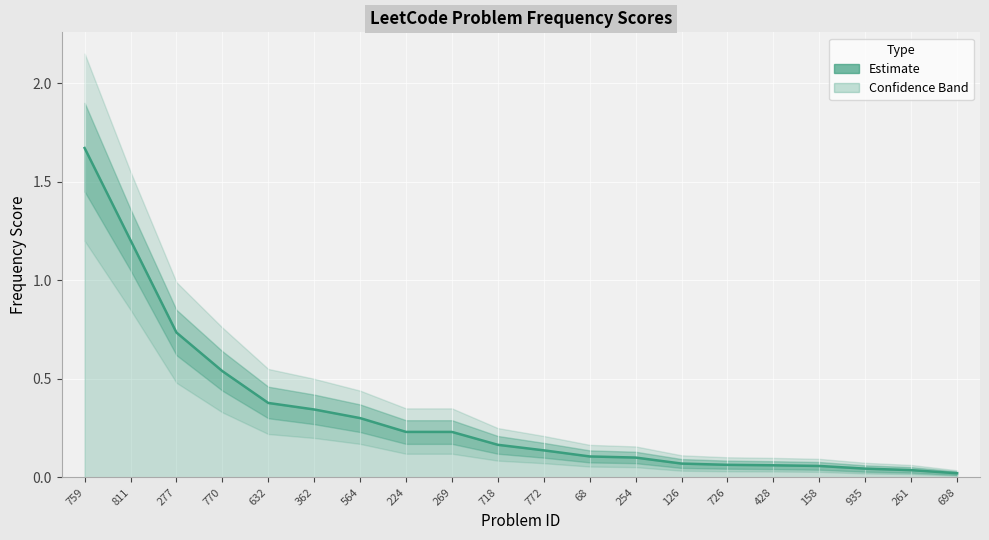

Reading right to left, extract all data points from this chart.

698=0.0	261=0.0	935=0.0	158=0.1	428=0.1	726=0.1	126=0.1	254=0.1	68=0.1	772=0.1	718=0.2	269=0.2	224=0.2	564=0.3	362=0.3	632=0.4	770=0.5	277=0.7	811=1.2	759=1.7